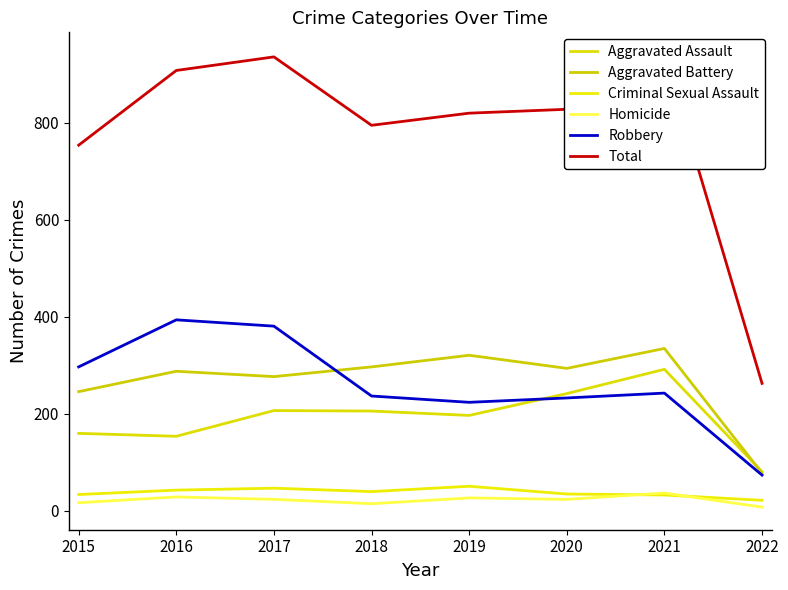

What are all the series names shown in the legend?

Aggravated Assault, Aggravated Battery, Criminal Sexual Assault, Homicide, Robbery, Total